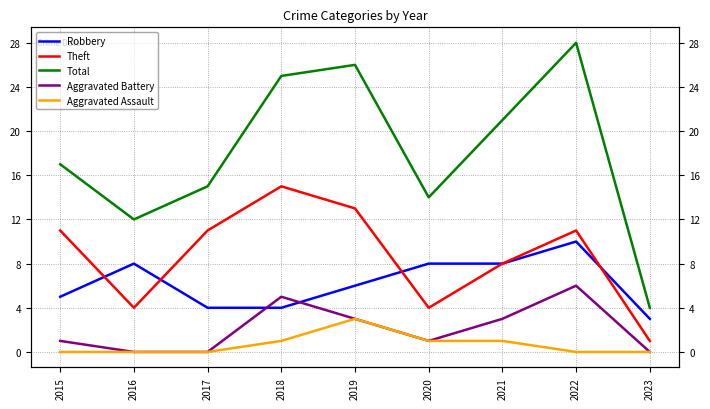

Reading right to left, extract all data points from this chart.

Robbery: 2023=3	2022=10	2021=8	2020=8	2019=6	2018=4	2017=4	2016=8	2015=5
Theft: 2023=1	2022=11	2021=8	2020=4	2019=13	2018=15	2017=11	2016=4	2015=11
Total: 2023=4	2022=28	2021=21	2020=14	2019=26	2018=25	2017=15	2016=12	2015=17
Aggravated Battery: 2023=0	2022=6	2021=3	2020=1	2019=3	2018=5	2017=0	2016=0	2015=1
Aggravated Assault: 2023=0	2022=0	2021=1	2020=1	2019=3	2018=1	2017=0	2016=0	2015=0